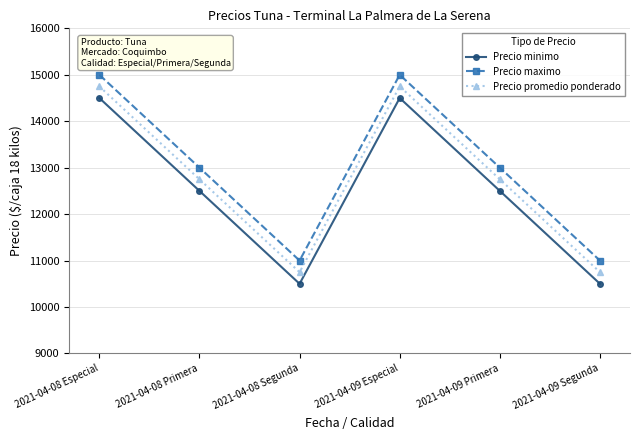

Is it true that Precio minimo equals 18849 at 2021-04-08 Segunda?

False